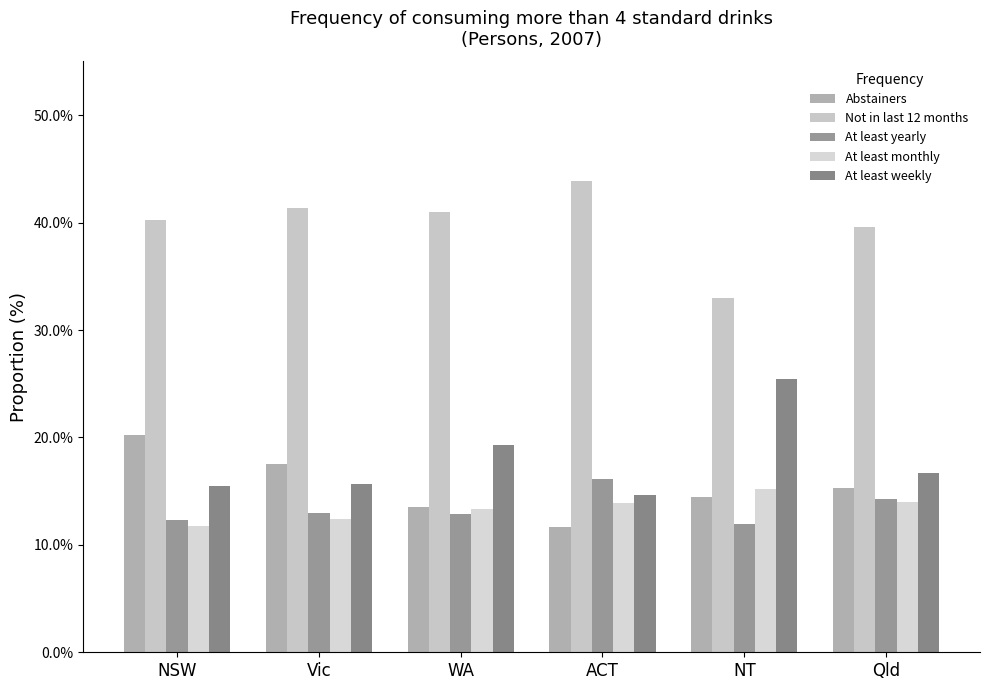

Rank the series at NSW from lowest to highest value.

At least monthly, At least yearly, At least weekly, Abstainers, Not in last 12 months